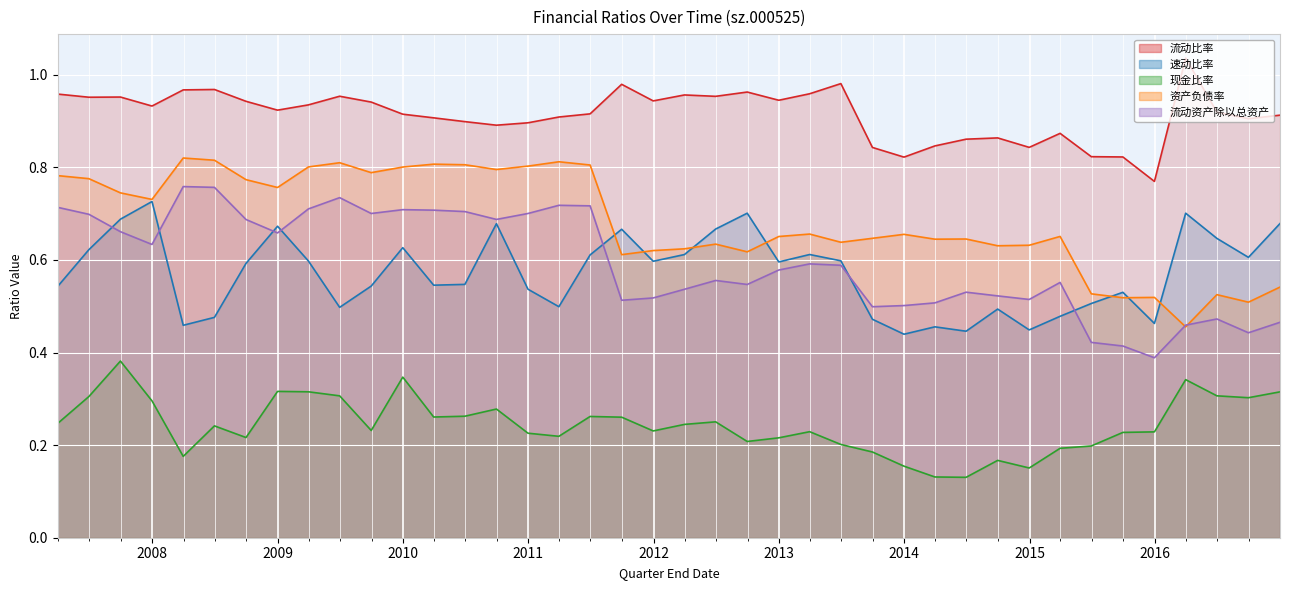

What is the minimum value for 资产负债率?

0.5